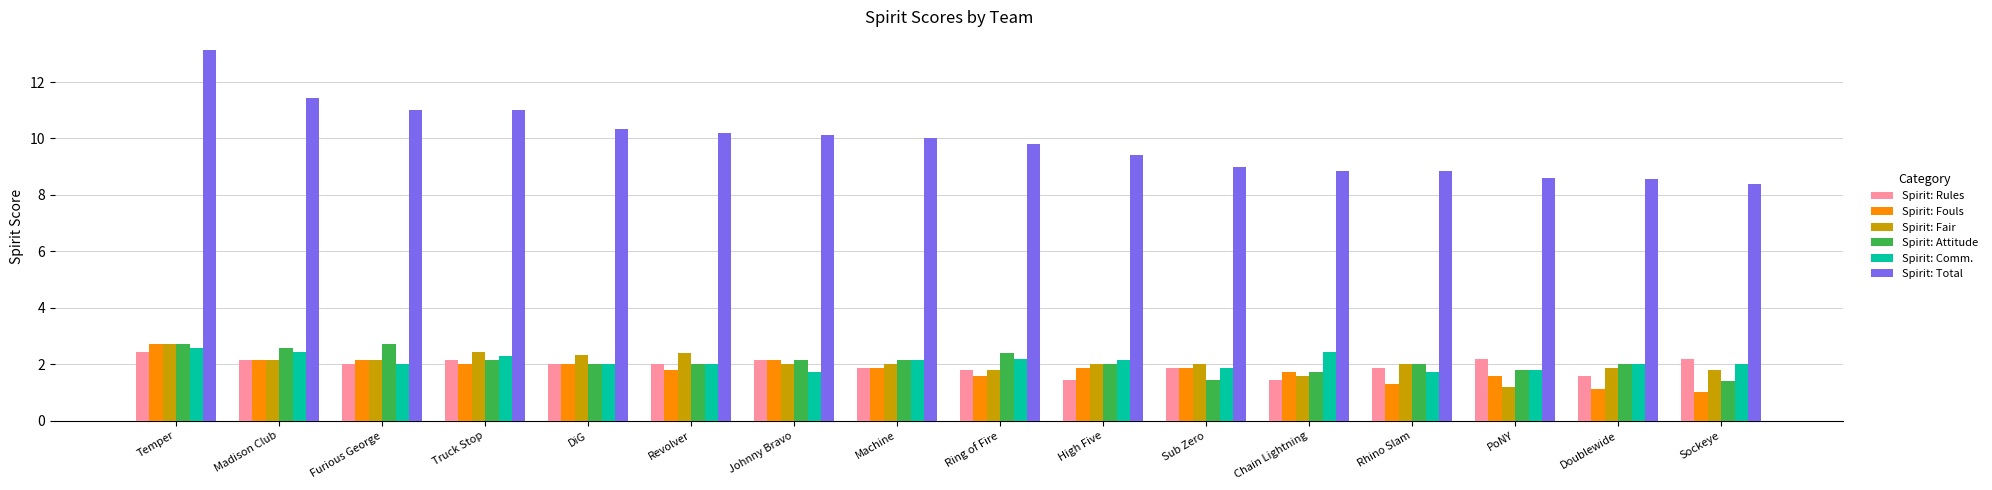

How many bars are there in each group?

6